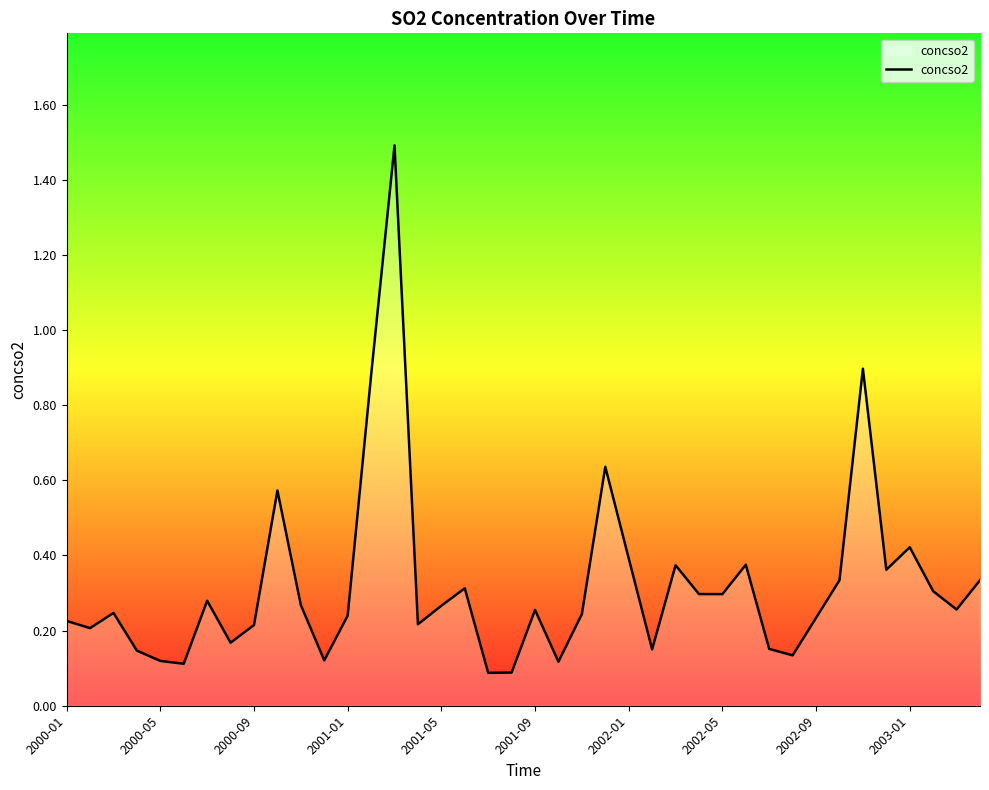

How many categories are shown in the chart?

40